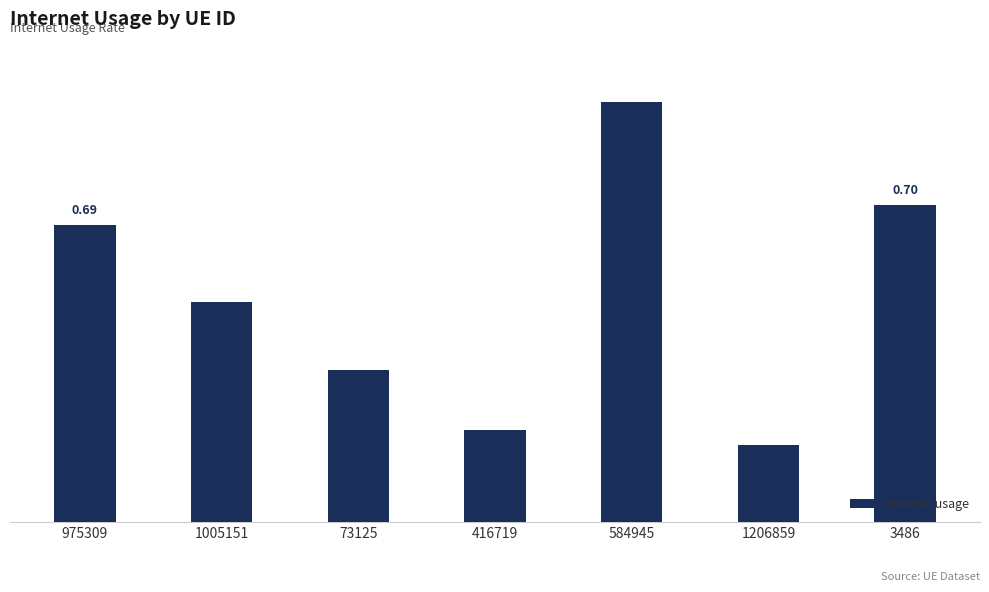

Rank the categories by value from highest to lowest.

584945, 3486, 975309, 1005151, 73125, 416719, 1206859